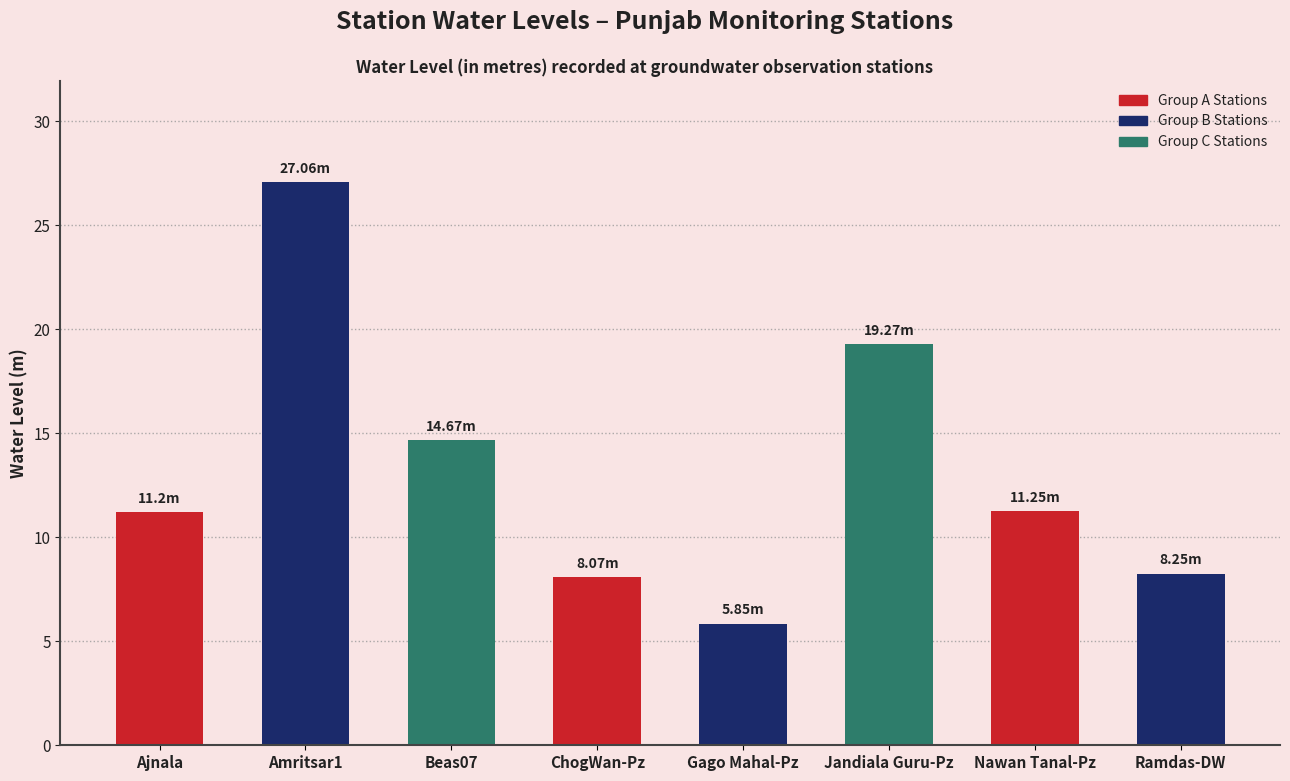

Approximately how many times larger is the value at Gago Mahal-Pz compared to Nawan Tanal-Pz?

0.5